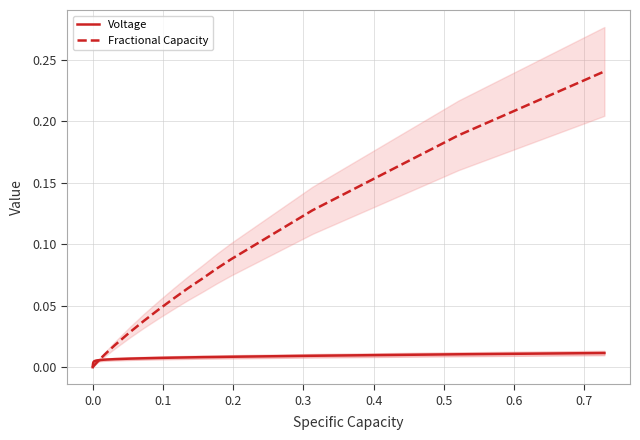

Reading left to right, list all the values displayed in this chart.

Voltage: 0.0	0.0	0.0	0.0	0.0	0.0	0.0	0.0	0.0	0.0	0.0	0.0	0.0	0.0	0.0	0.0	0.0	0.0	0.0	0.0	0.0	0.0	0.0	0.0	0.0	0.0	0.0	0.0	0.0	0.0	0.0	0.0	0.0	0.0	0.0	0.0	0.0	0.0	0.0	0.0
Fractional Capacity: 0.0	0.0	0.0	0.0	0.0	0.0	0.0	0.0	0.0	0.0	0.0	0.0	0.0	0.0	0.0	0.0	0.0	0.0	0.0	0.0	0.0	0.0	0.0	0.0	0.0	0.0	0.0	0.0	0.0	0.0	0.0	0.0	0.1	0.1	0.1	0.1	0.1	0.1	0.2	0.2